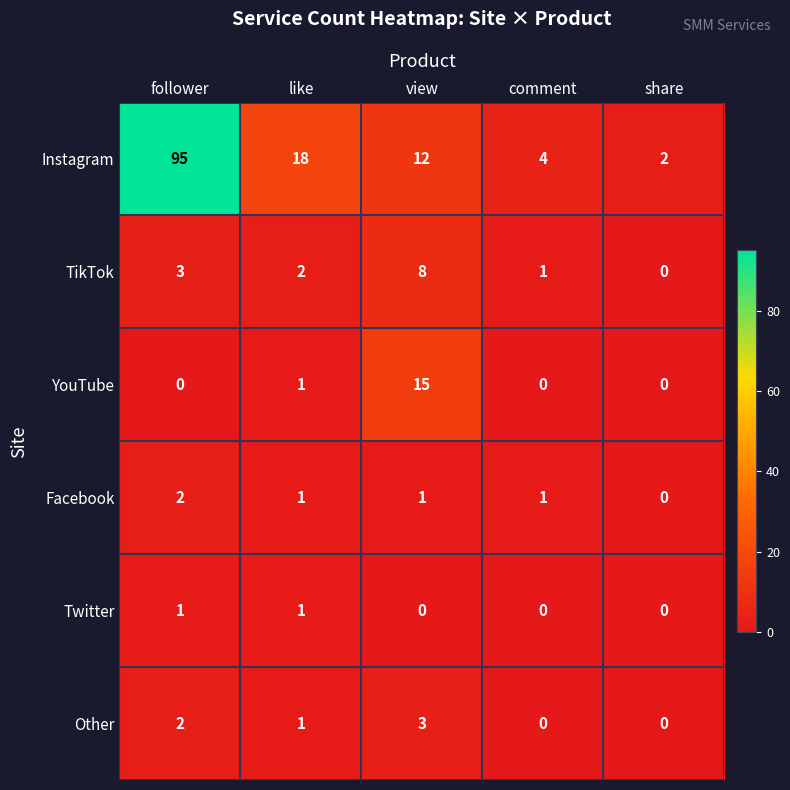

What is the difference between the highest and lowest values at view?

15